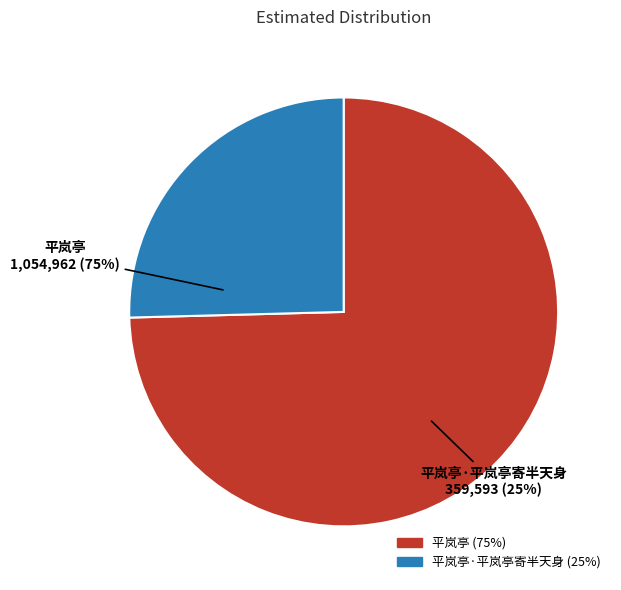

Does any single category account for the majority?

Yes